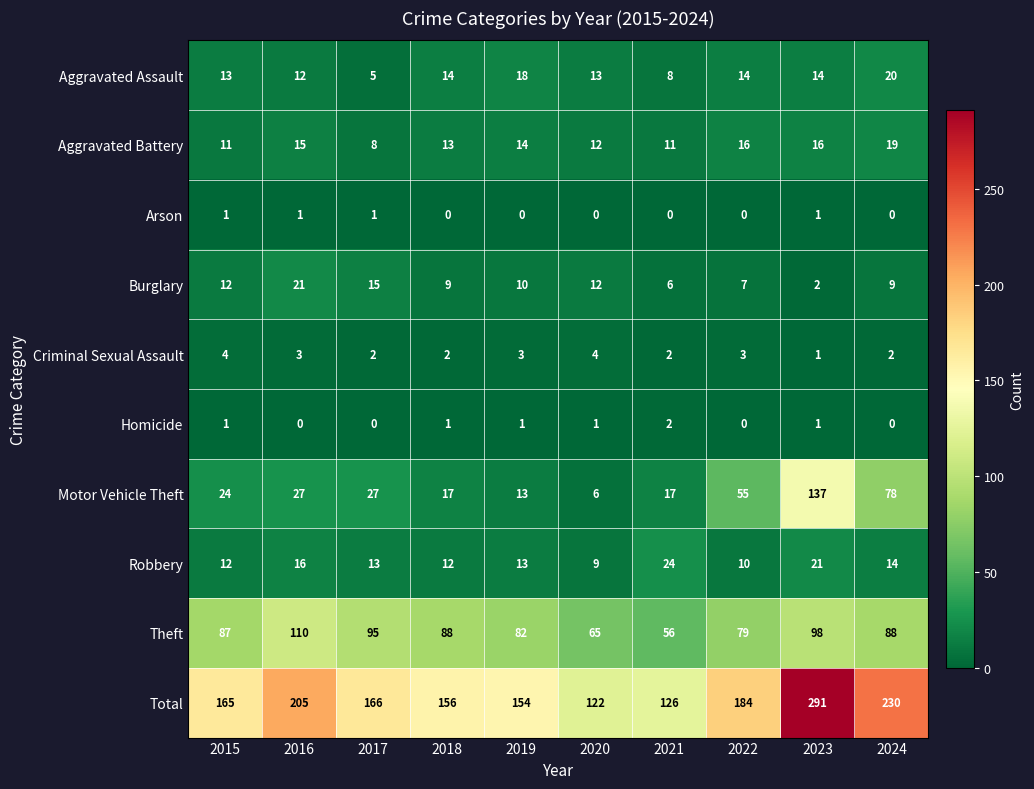

What is the difference between the Aggravated Battery values at 2024 and 2016?

4